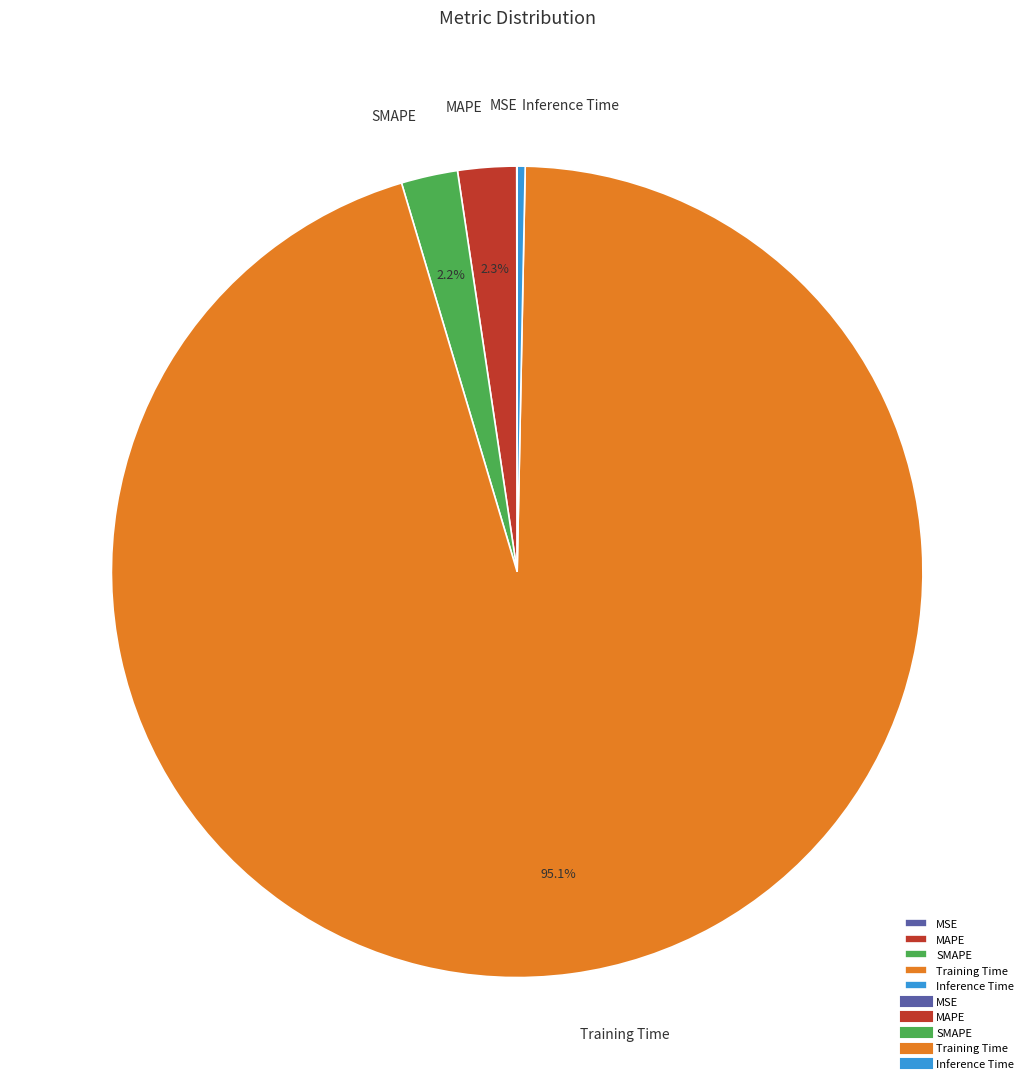

Which category accounts for the majority?

Training Time